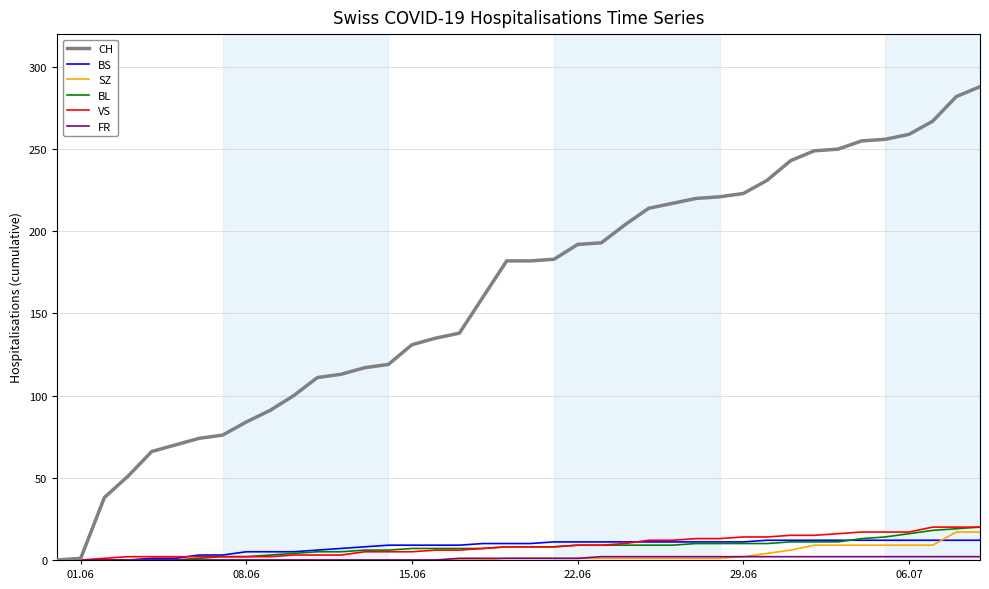

Which series has the largest total across all categories?

CH